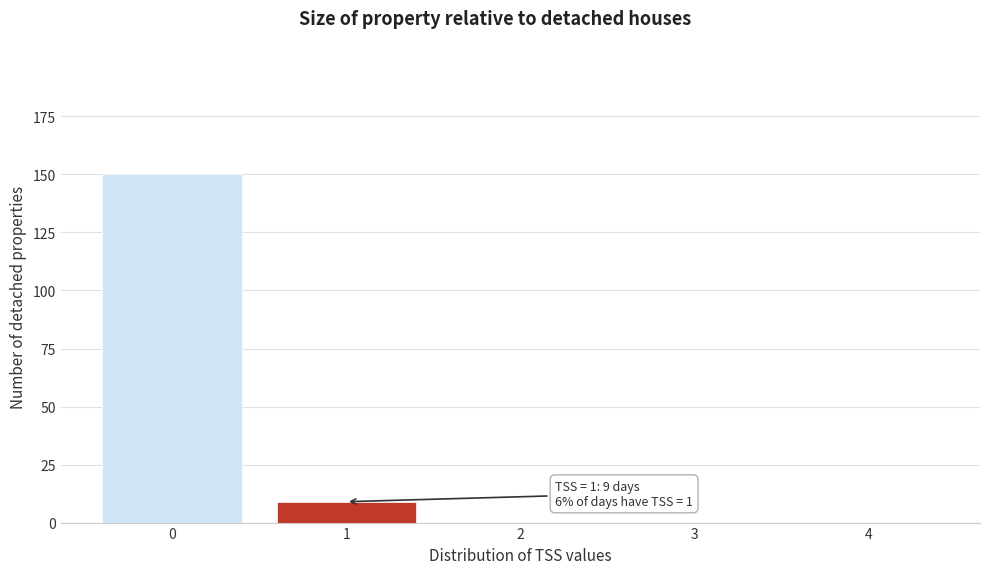

Reading left to right, transcribe all the data shown in this chart.

0=150	1=9	2=0	3=0	4=0